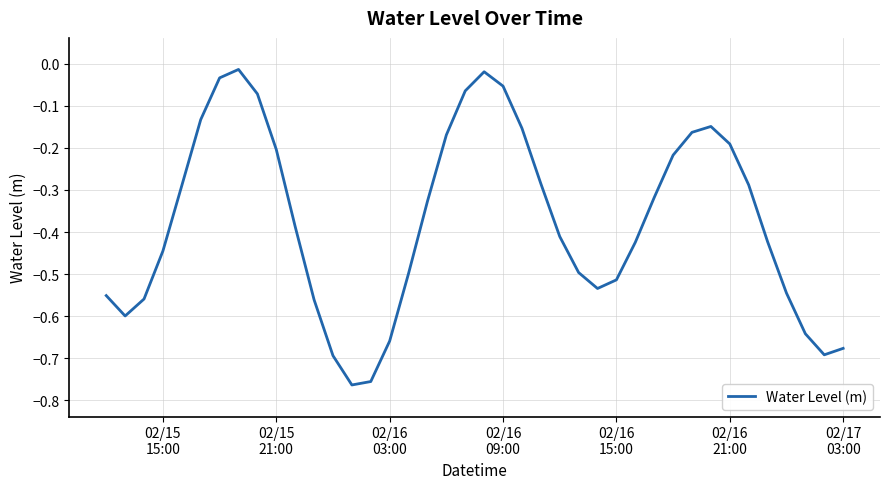

What is the difference between the maximum and minimum values?

0.7